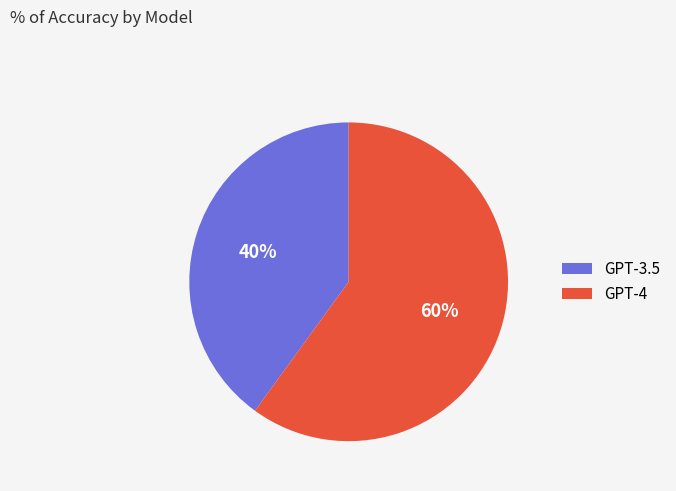

What is the largest slice in the pie chart?

GPT-4